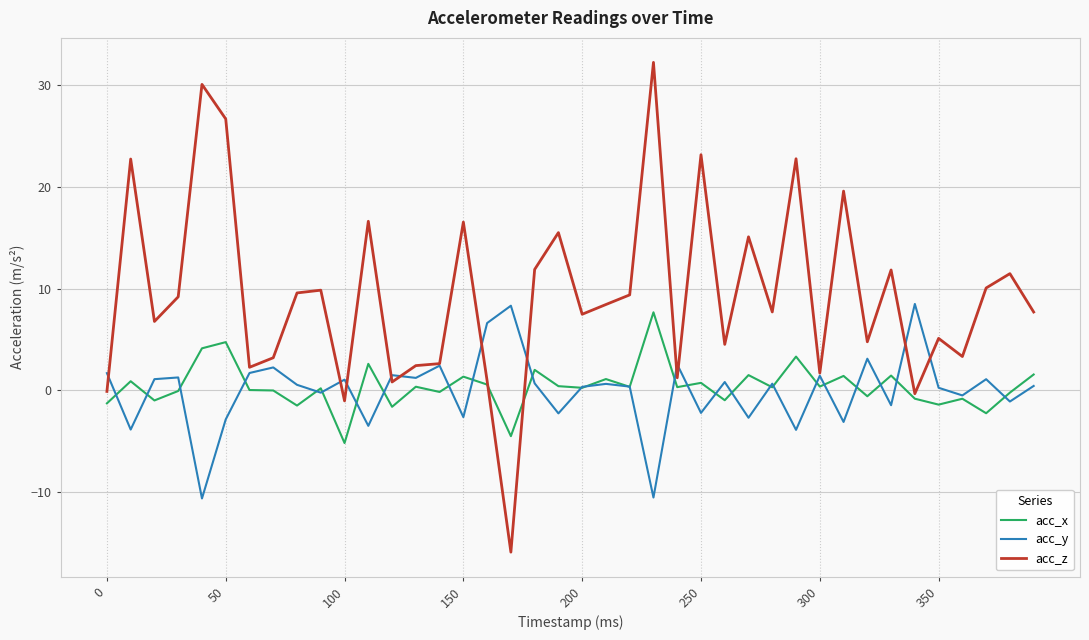

Which series has the largest range (max minus min)?

acc_z